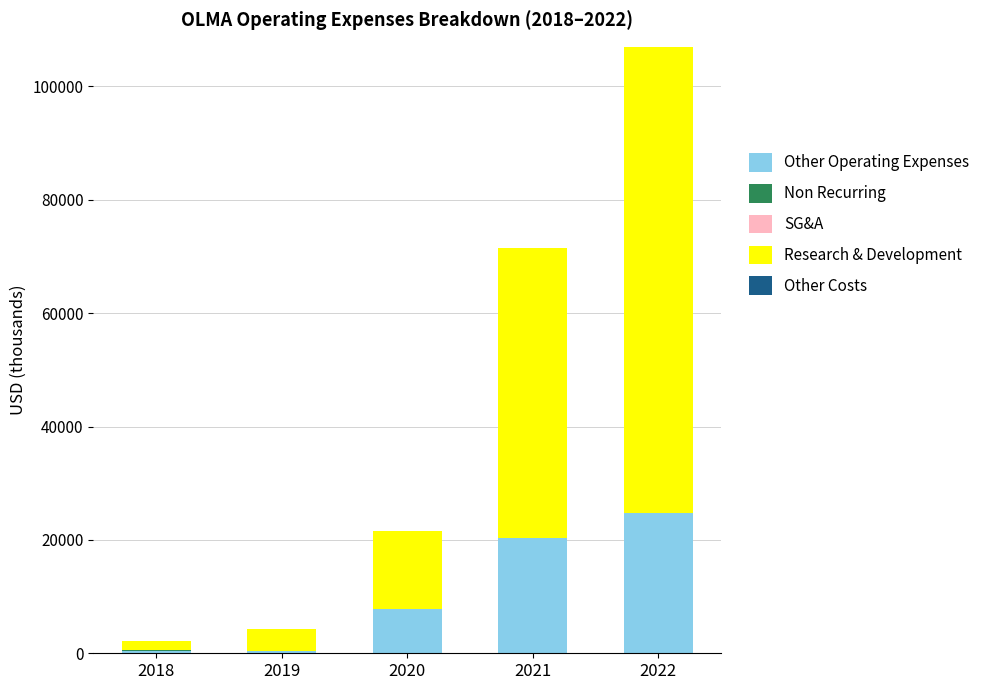

At which category is the sum across all series the highest?

2022